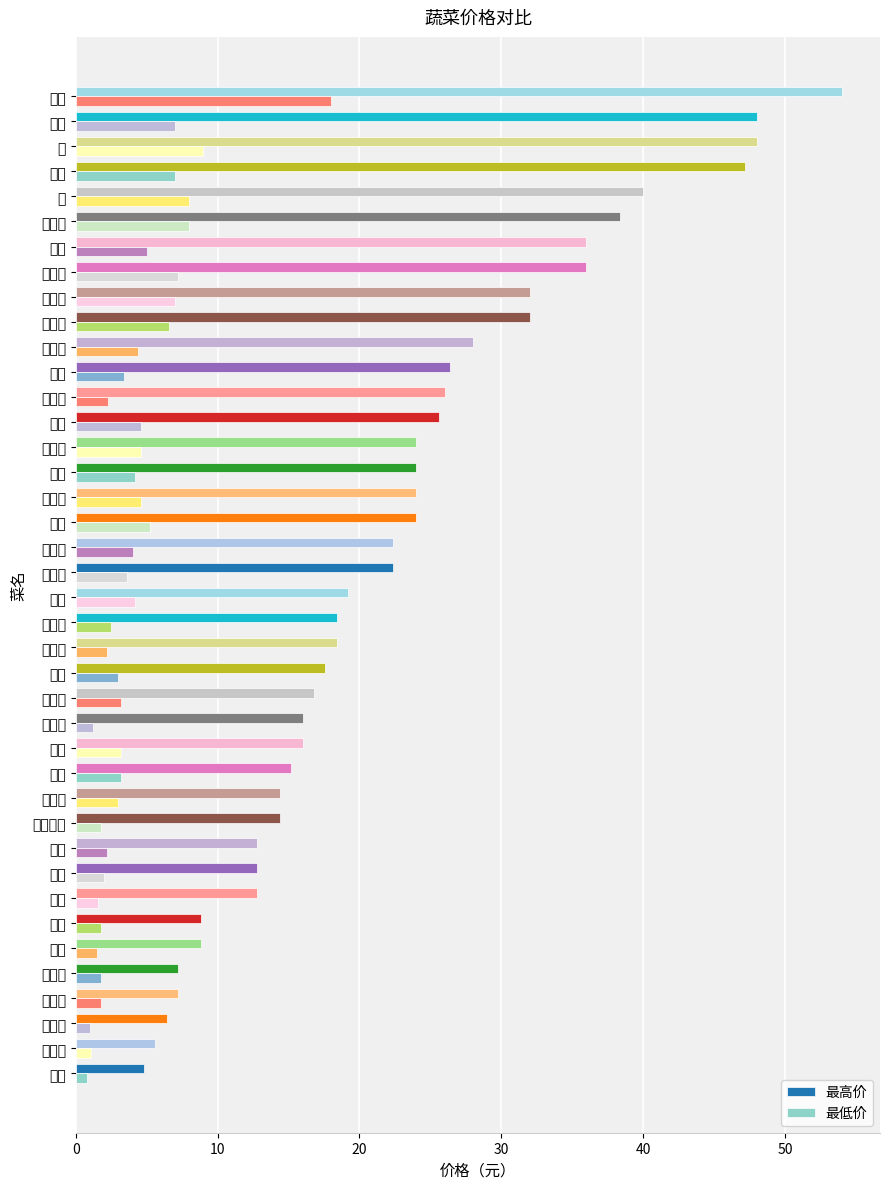

What is the average value of the 最高价 series?

22.8